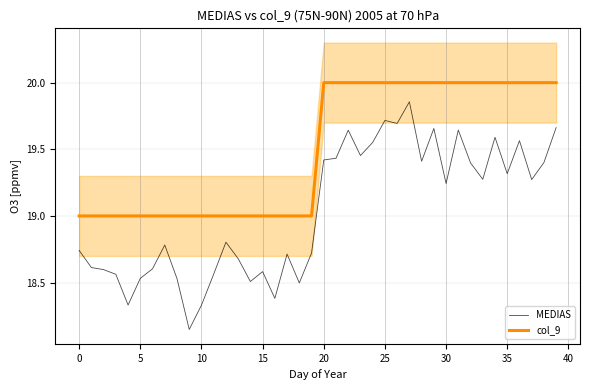

Is it true that MEDIAS equals 25.6 at 33?

False